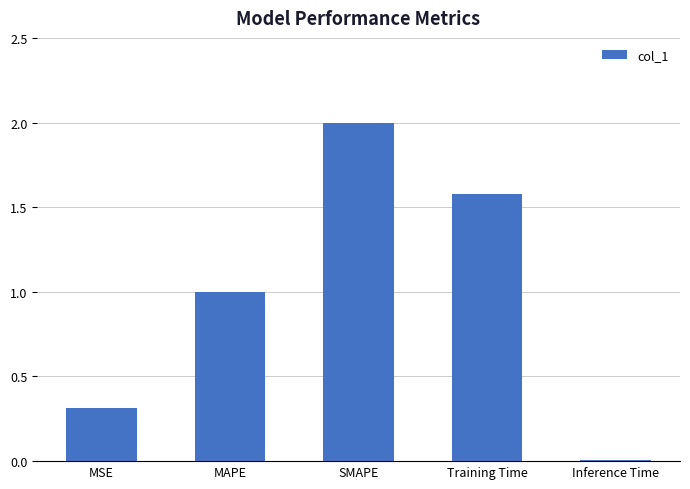

Rank the categories by value from highest to lowest.

SMAPE, Training Time, MAPE, MSE, Inference Time